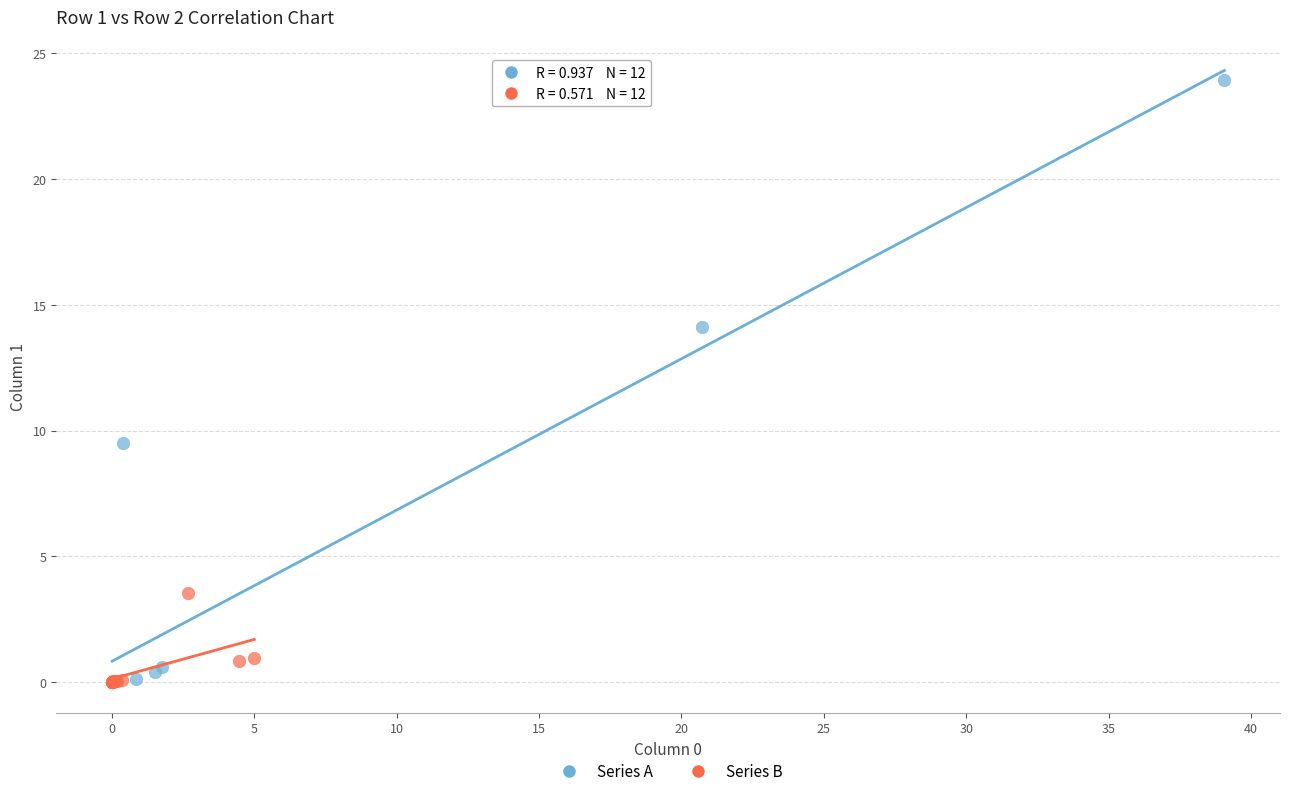

Which series has the widest spread of Y values?

Series A